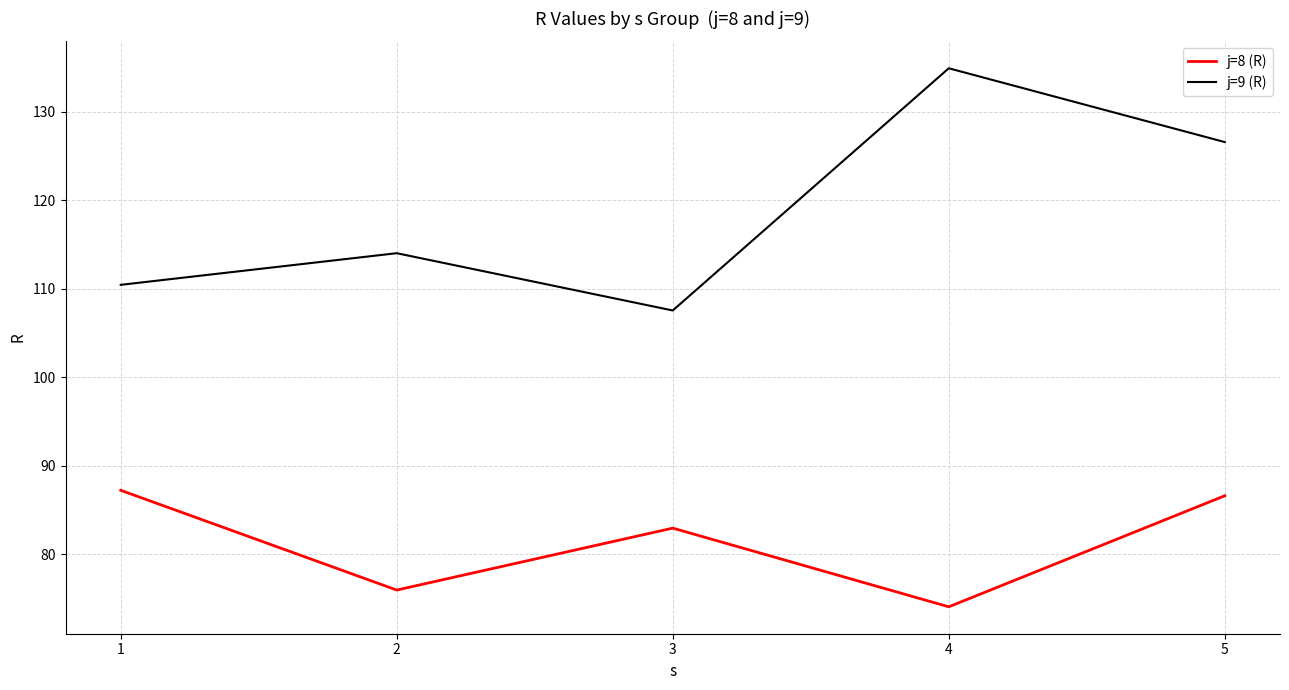

In j=8 (R), how many points are lower than both neighbors (excluding endpoints)?

2